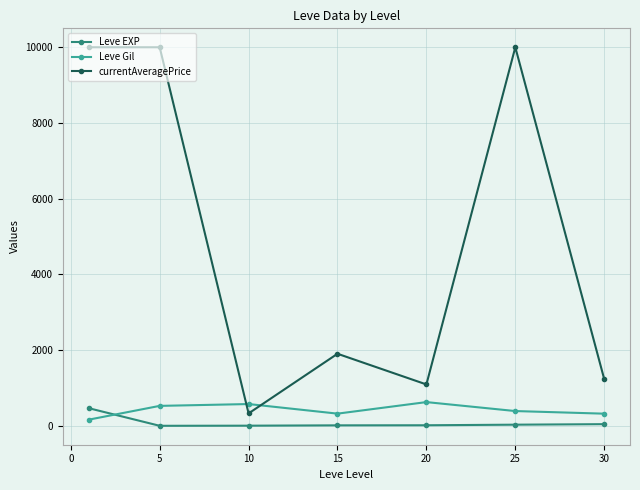

What is the sum of all currentAveragePrice values?

34564.3